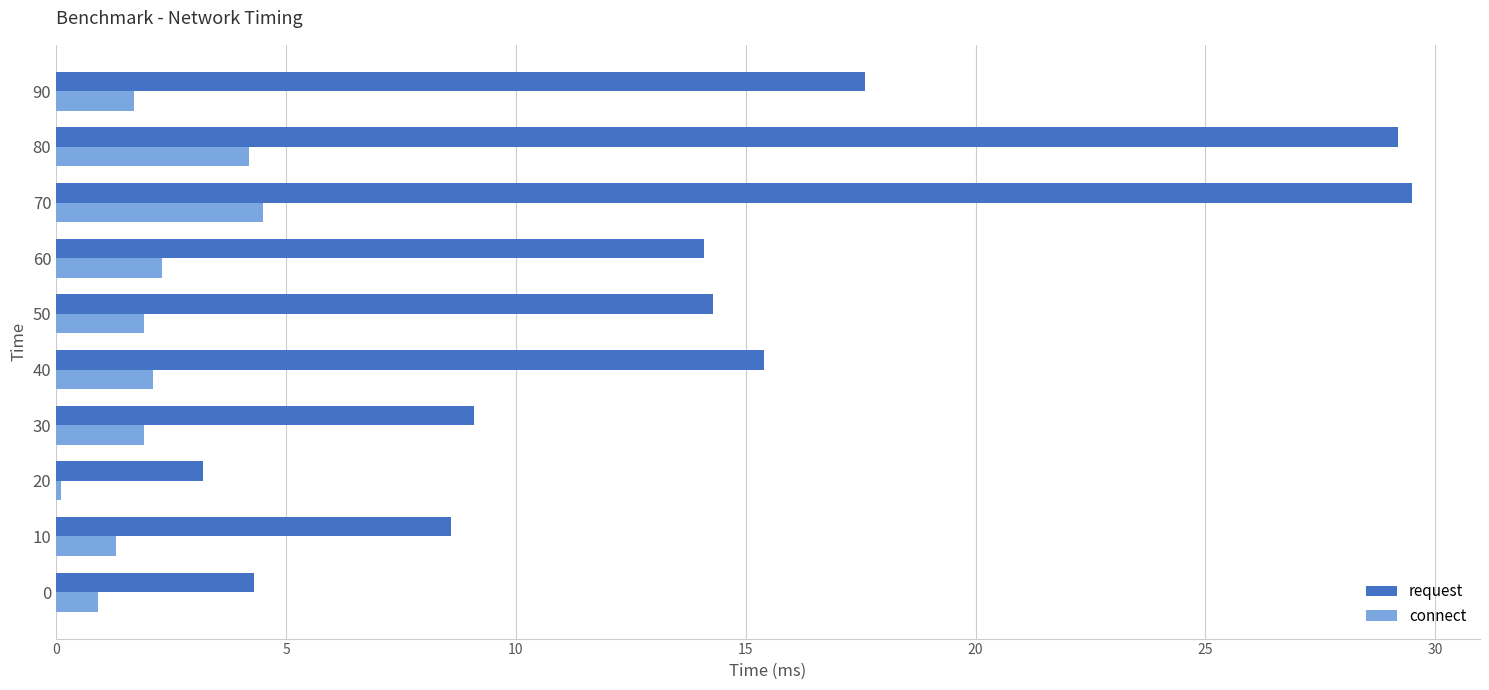

What is the sum of all connect values?

20.9